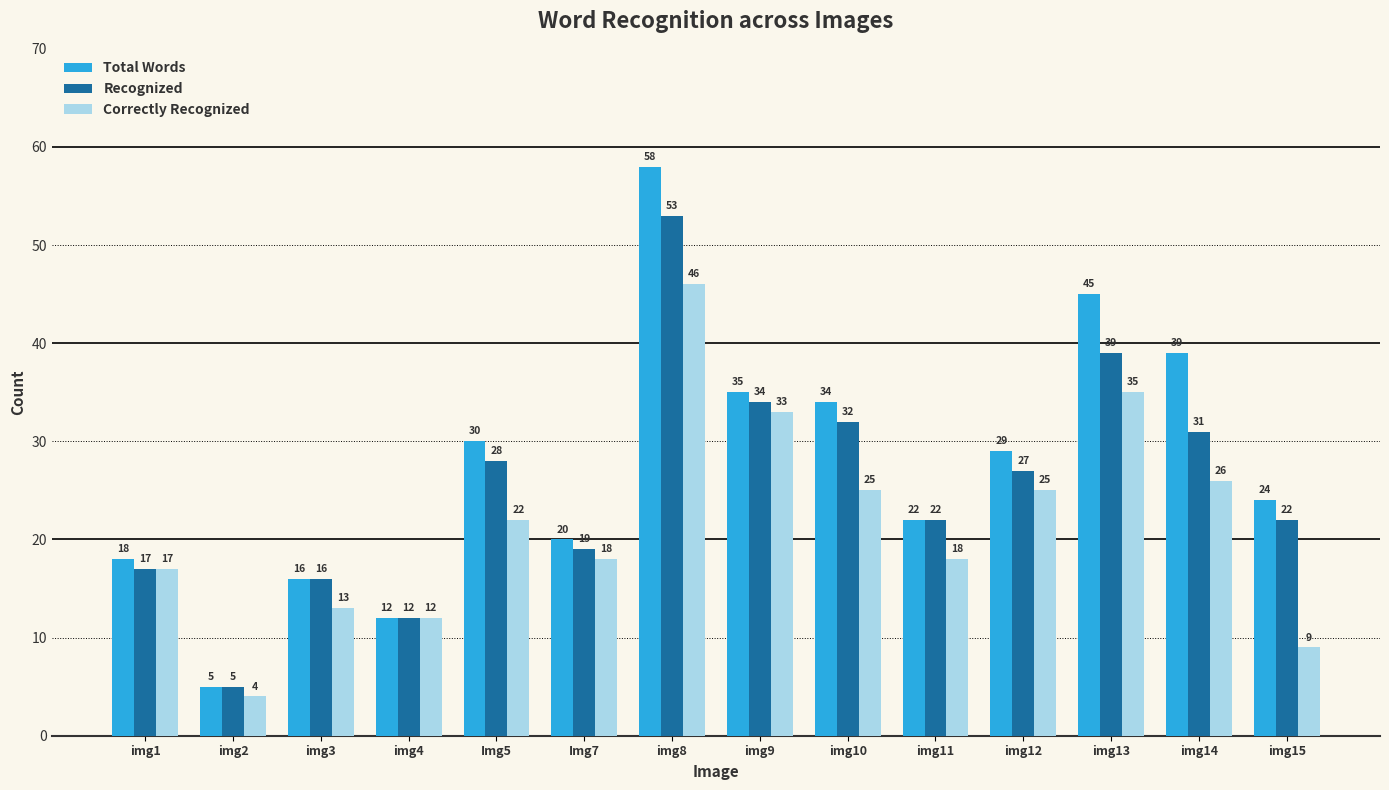

What position from the right is img2?

13